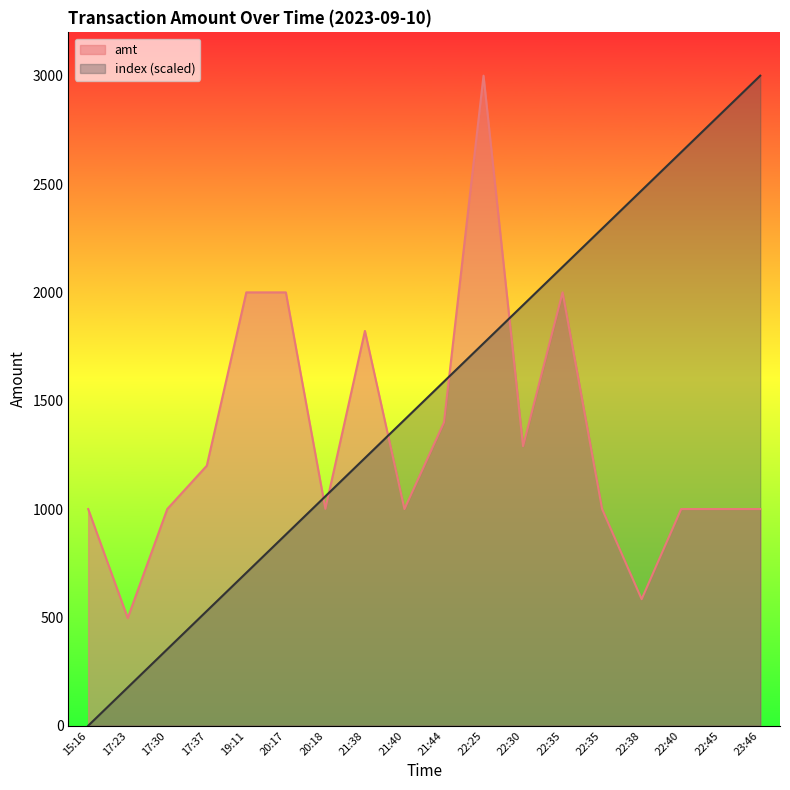

At which category is the sum across all series the highest?

22:25